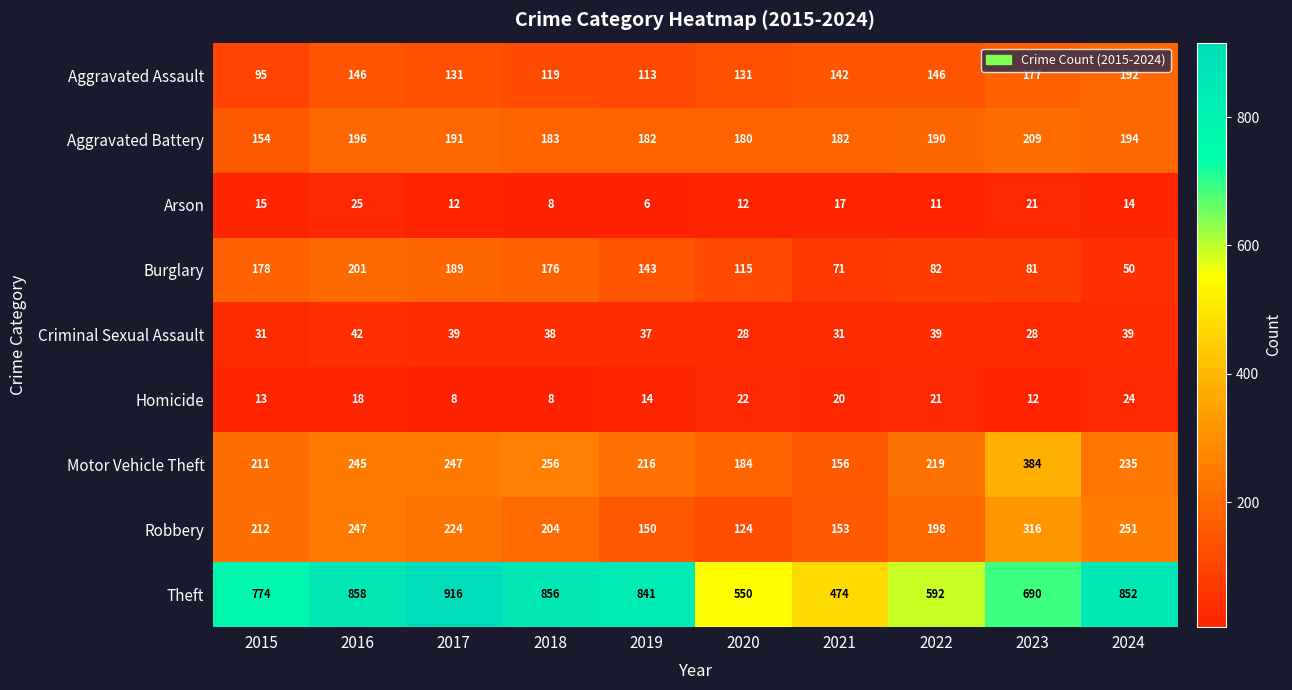

The Arson series shows 25 at 2015. True or false?

False